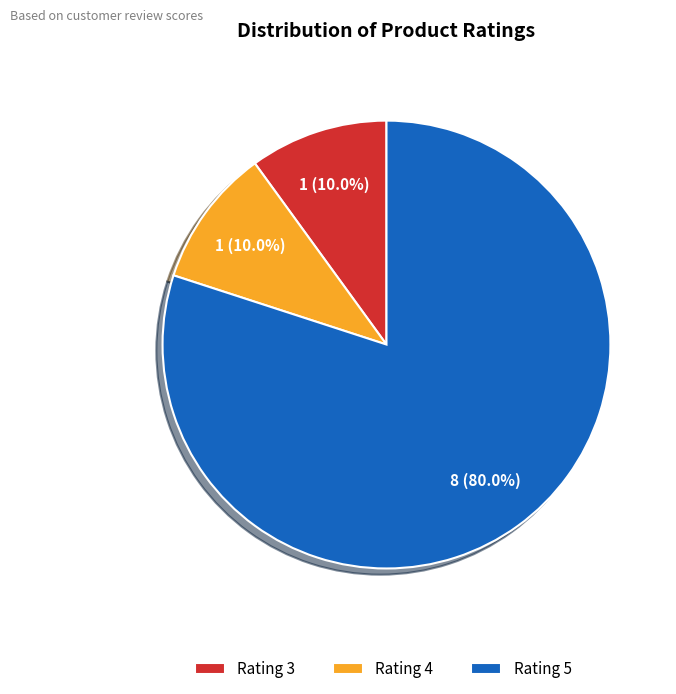

Is Rating 4 the majority of the pie?

No